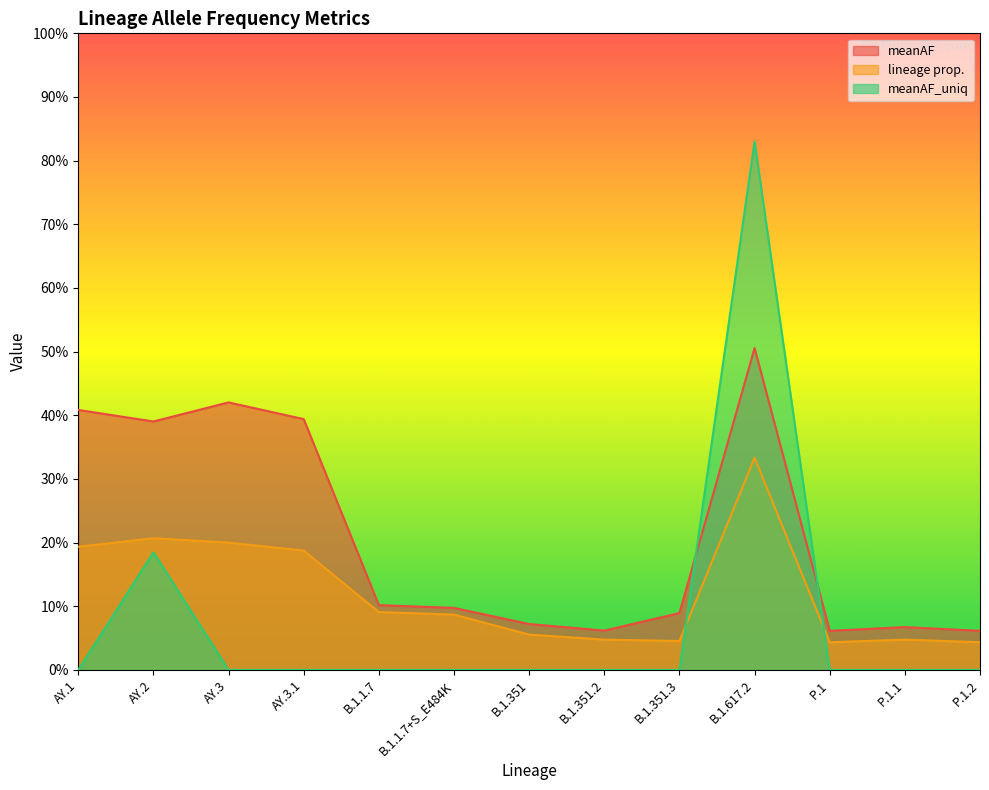

At B.1.1.7+S_E484K, list the series in order from largest to smallest.

meanAF, lineage prop., meanAF_uniq